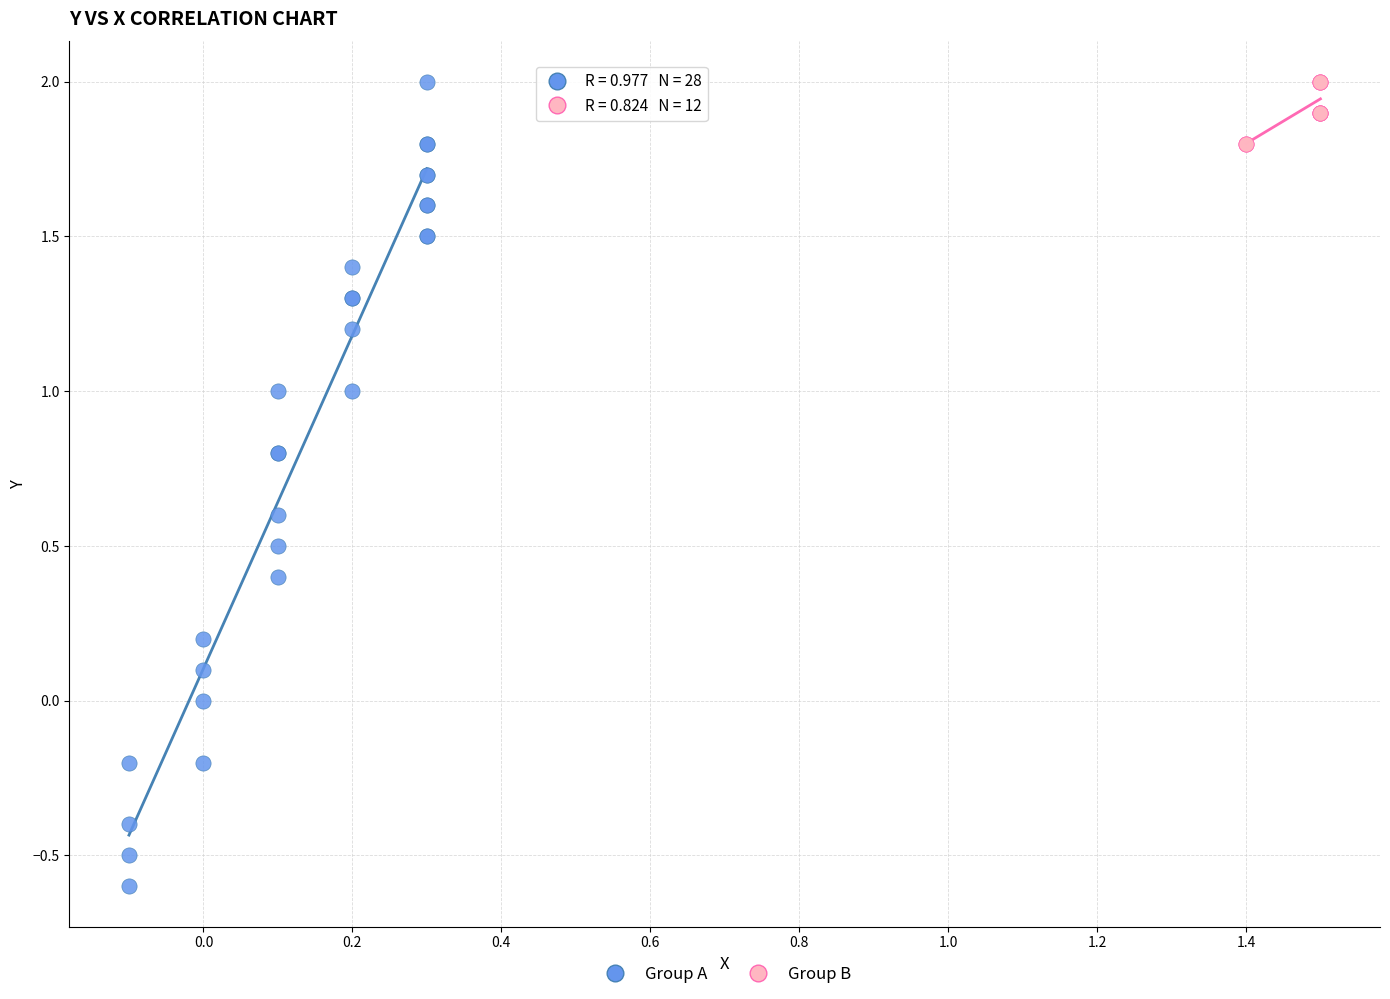

Which series contains the lowest Y value?

Group A